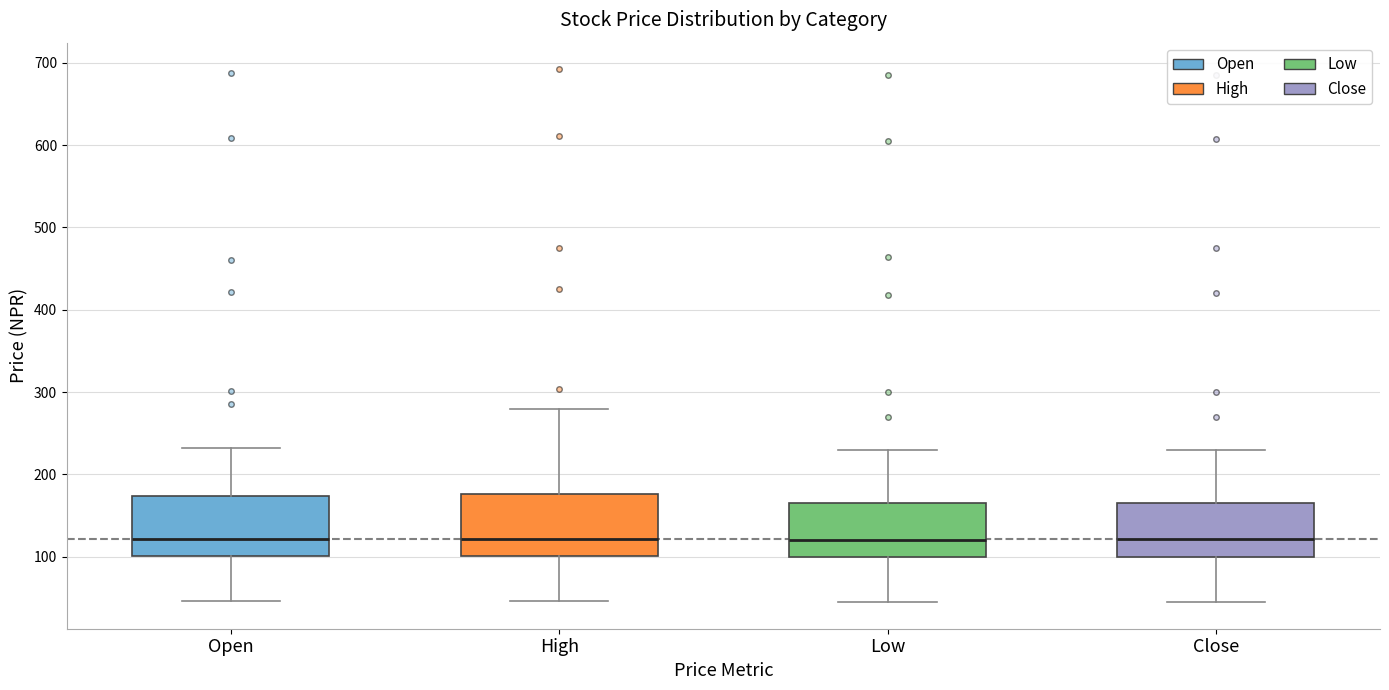

Reading left to right, read every box against the y-axis: the position of its median line, the range the box covers, and the ends of its whiskers. The values are not printed on the chart, so give them approximately, as read against the axis.

Open: median 120, box 100 to 170, whiskers 50 to 230
High: median 120, box 100 to 180, whiskers 50 to 280
Low: median 120, box 100 to 170, whiskers 50 to 230
Close: median 120, box 100 to 170, whiskers 50 to 230